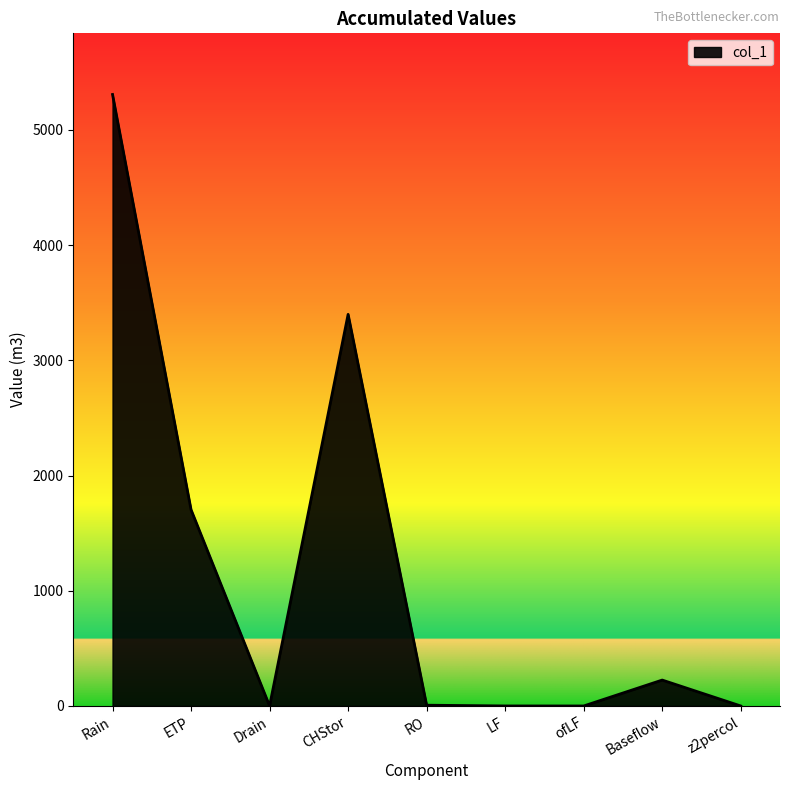

True or false: the data shows 985.8 at CHStor.

False